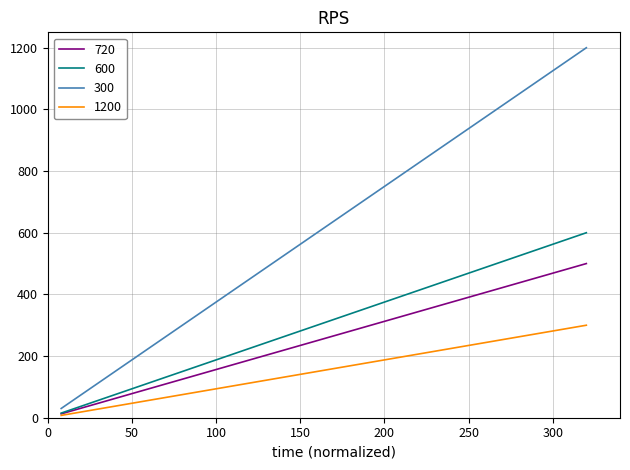

Which series has the largest range (max minus min)?

300